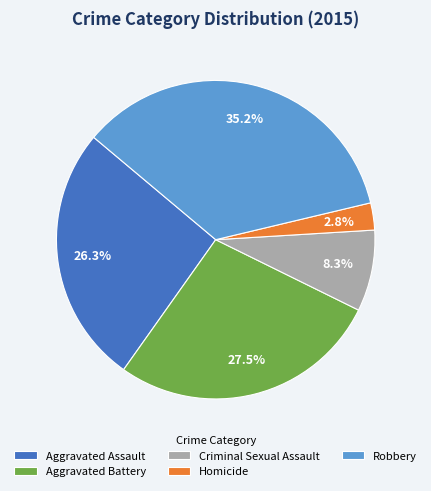

Is there a majority slice in this chart?

No